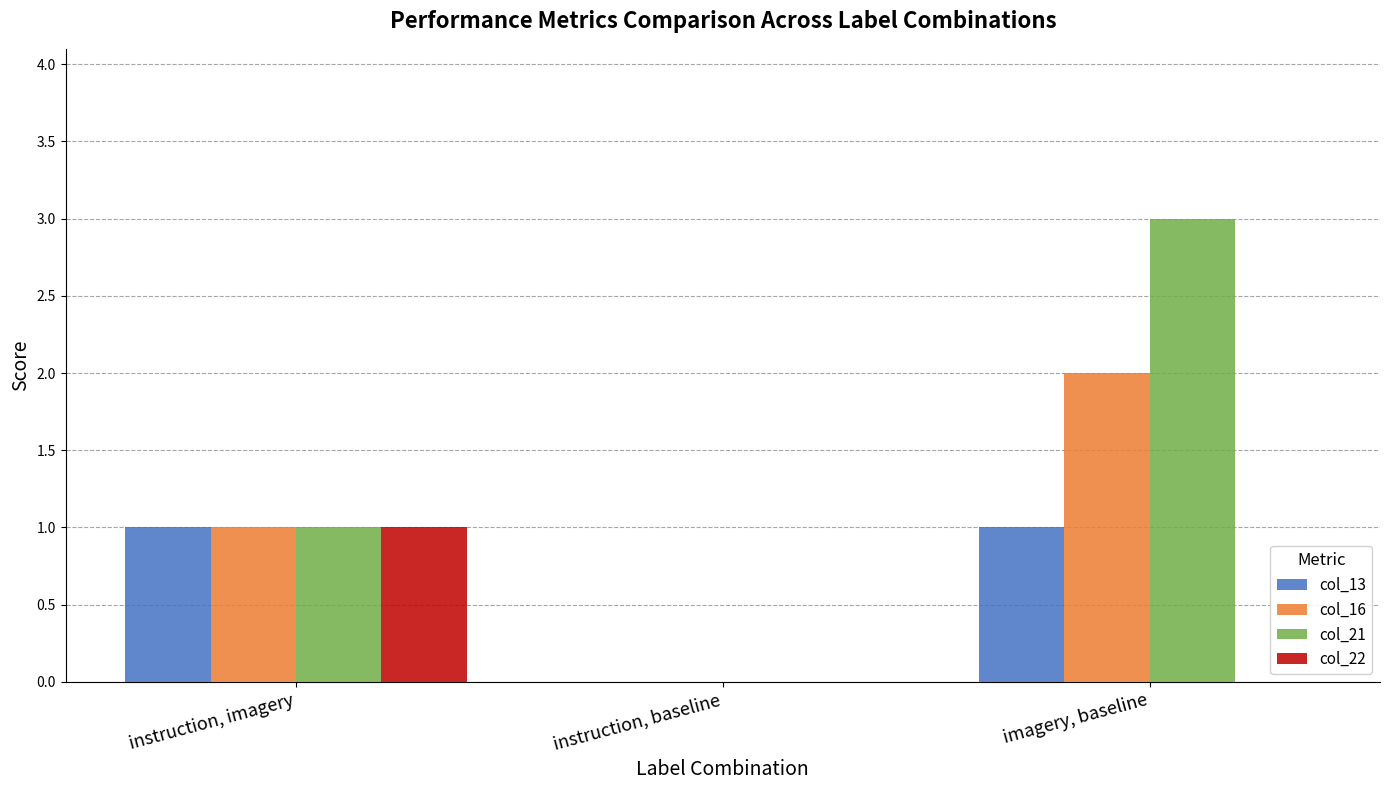

What is the sum of all col_21 values?

4